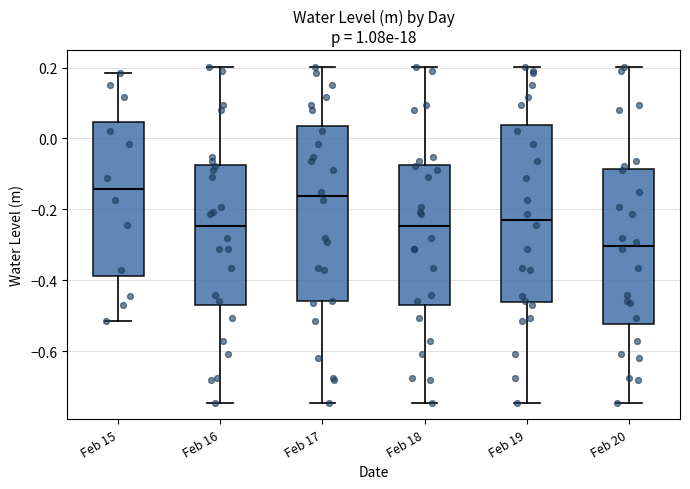

Reading left to right, read every box against the y-axis: the position of its median line, the range the box covers, and the ends of its whiskers. The values are not printed on the chart, so give them approximately, as read against the axis.

Feb 15: median -0.14, box -0.38 to 0.04, whiskers -0.52 to 0.18
Feb 16: median -0.24, box -0.48 to -0.08, whiskers -0.74 to 0.20
Feb 17: median -0.16, box -0.46 to 0.04, whiskers -0.74 to 0.20
Feb 18: median -0.24, box -0.48 to -0.08, whiskers -0.74 to 0.20
Feb 19: median -0.22, box -0.46 to 0.04, whiskers -0.74 to 0.20
Feb 20: median -0.30, box -0.52 to -0.08, whiskers -0.74 to 0.20